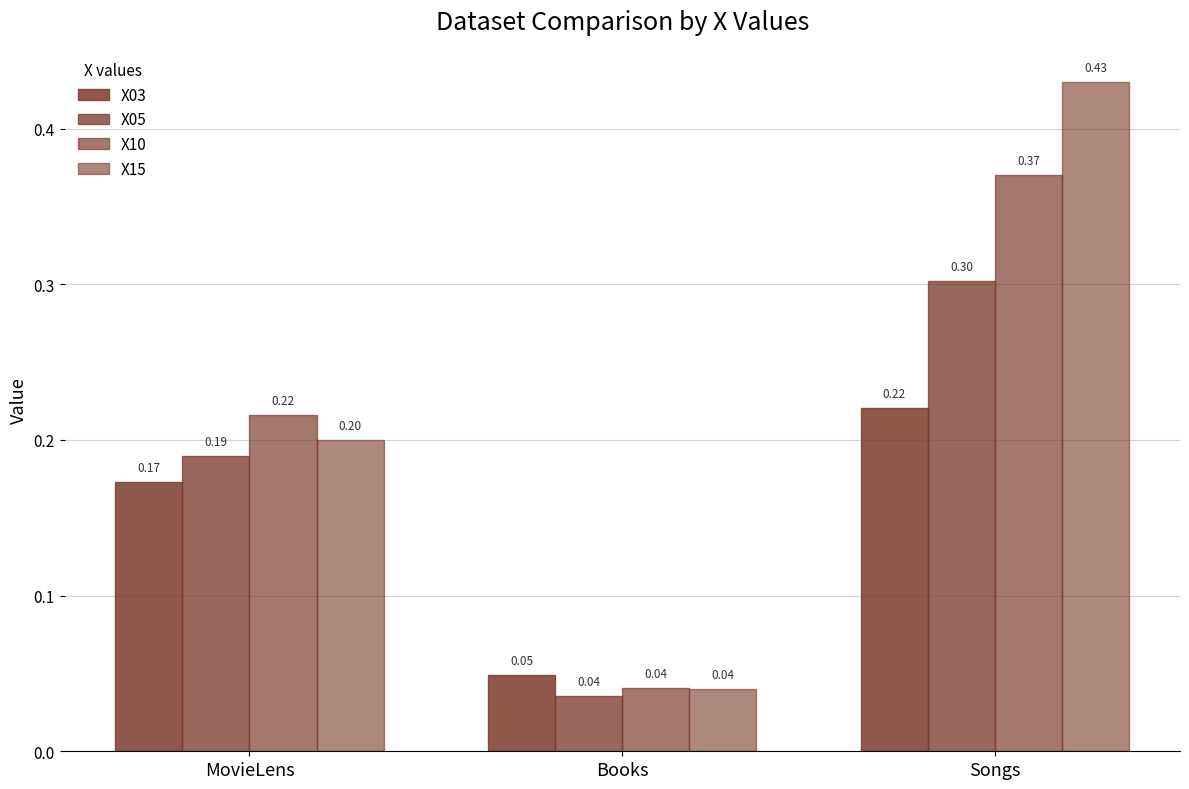

List the labels in order of X05 value, largest first.

Songs, MovieLens, Books